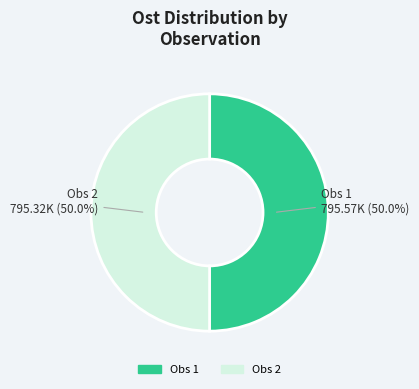

Count the number of slices in the pie.

2